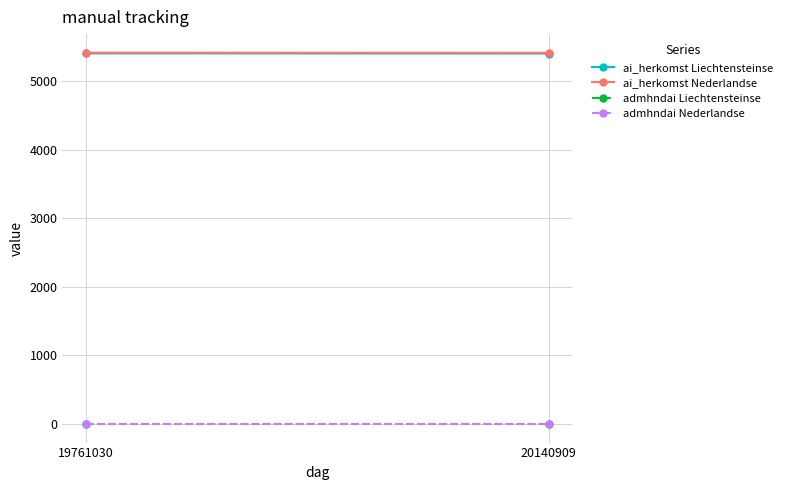

Reading left to right, what are all the values shown in this chart?

ai_herkomst Liechtensteinse: 5403	5401
ai_herkomst Nederlandse: 5413	5411
admhndai Liechtensteinse: 1	1
admhndai Nederlandse: 1	1